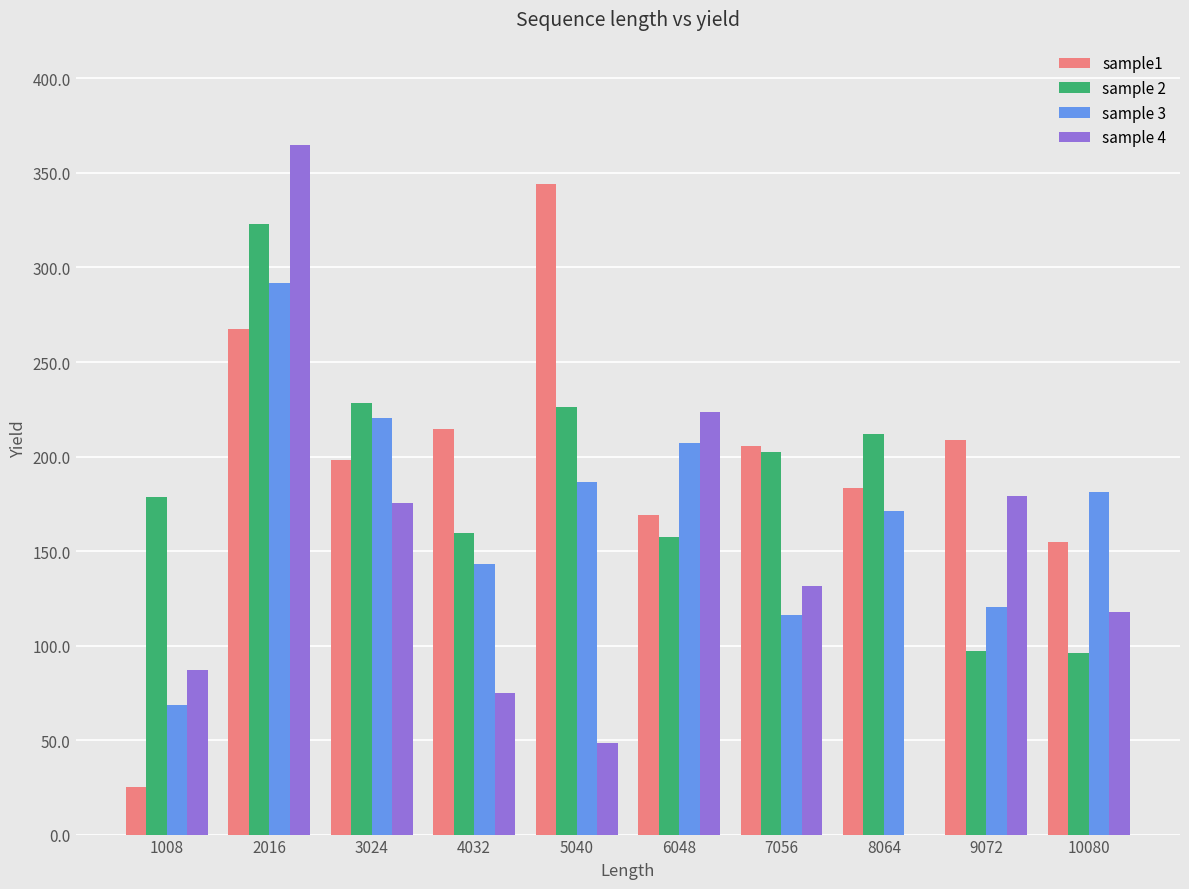

Does the chart contain stacked bars?

No